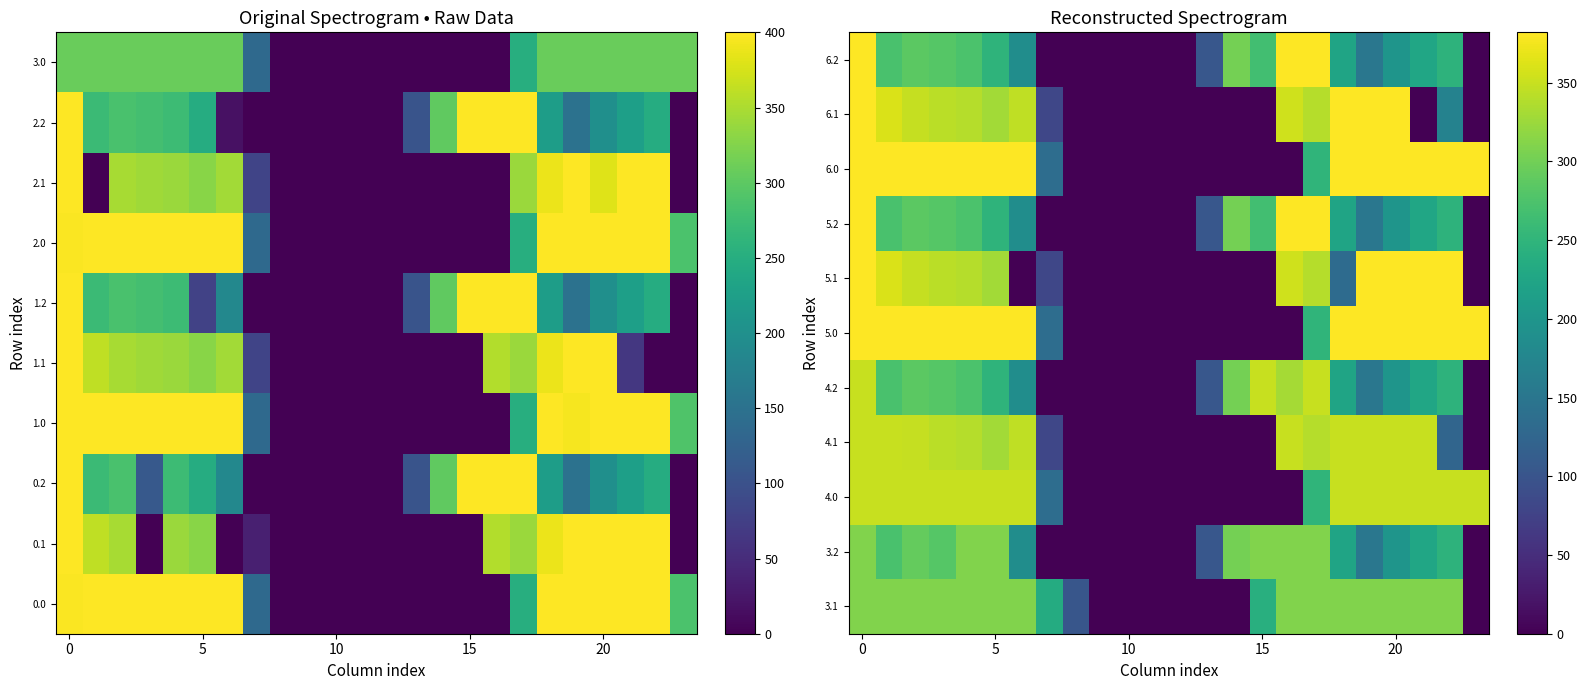

How many values in 3.1 are above zero?

17